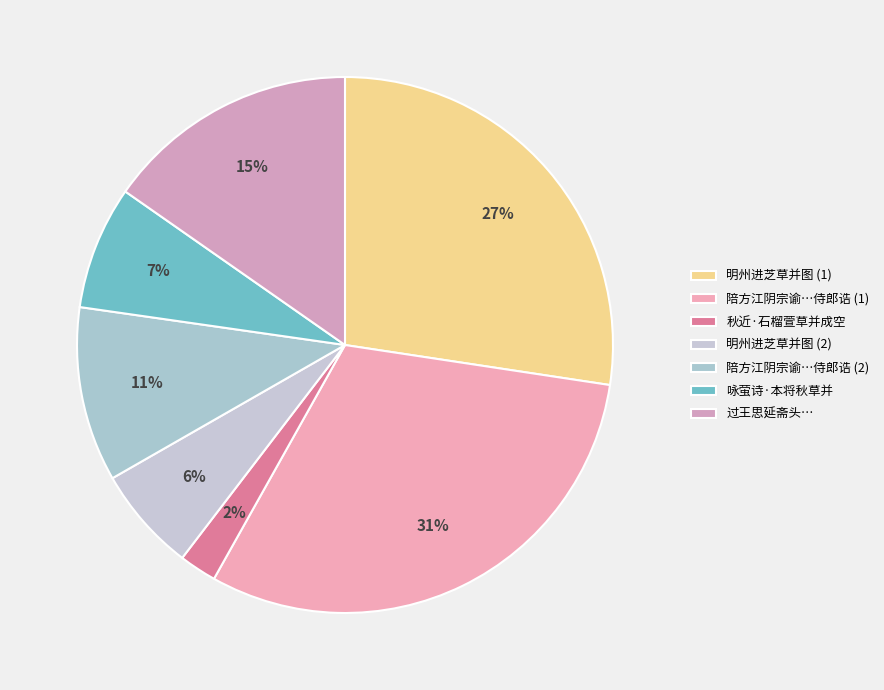

How many segments does this pie chart have?

7